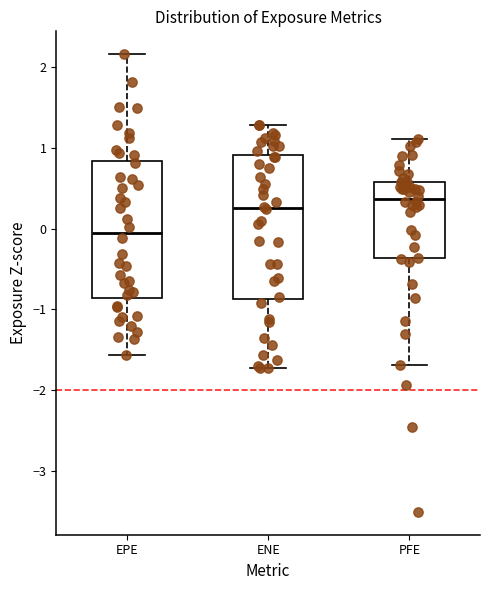

Which box's median line is the highest?

PFE